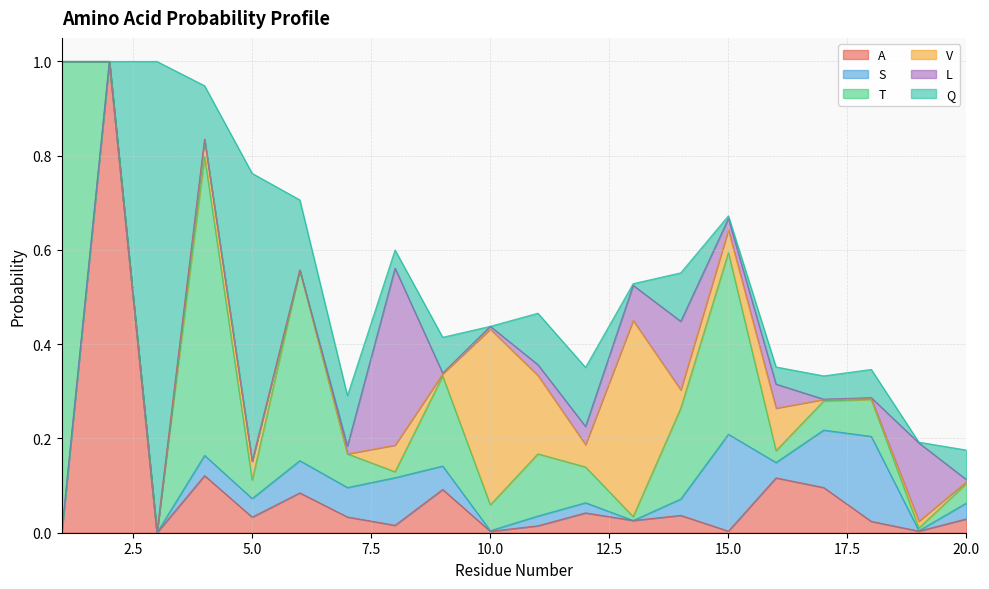

Reading left to right, transcribe all the data shown in this chart.

A: 0.0	1.0	0.0	0.1	0.0	0.1	0.0	0.0	0.1	0.0	0.0	0.0	0.0	0.0	0.0	0.1	0.1	0.0	0.0	0.0
S: 0.0	0.0	0.0	0.0	0.0	0.1	0.1	0.1	0.0	0.0	0.0	0.0	0.0	0.0	0.2	0.0	0.1	0.2	0.0	0.0
T: 1.0	0.0	0.0	0.6	0.0	0.4	0.1	0.0	0.2	0.1	0.1	0.1	0.0	0.2	0.4	0.0	0.1	0.1	0.0	0.0
V: 0.0	0.0	0.0	0.0	0.0	0.0	0.0	0.1	0.0	0.4	0.2	0.0	0.4	0.0	0.0	0.1	0.0	0.0	0.0	0.0
L: 0.0	0.0	0.0	0.0	0.0	0.0	0.0	0.4	0.0	0.0	0.0	0.0	0.1	0.1	0.0	0.1	0.0	0.0	0.2	0.0
Q: 0.0	0.0	1.0	0.1	0.6	0.1	0.1	0.0	0.1	0.0	0.1	0.1	0.0	0.1	0.0	0.0	0.0	0.1	0.0	0.1